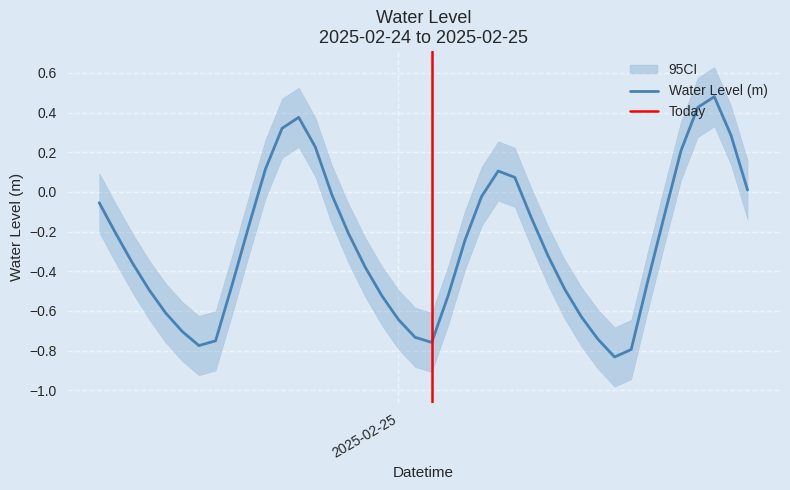

Reading left to right, transcribe all the data shown in this chart.

-0.1	-0.2	-0.4	-0.5	-0.6	-0.7	-0.8	-0.8	-0.5	-0.2	0.1	0.3	0.4	0.2	-0.0	-0.2	-0.4	-0.5	-0.6	-0.7	-0.8	-0.5	-0.2	-0.0	0.1	0.1	-0.1	-0.3	-0.5	-0.6	-0.7	-0.8	-0.8	-0.4	-0.1	0.2	0.4	0.5	0.3	0.0